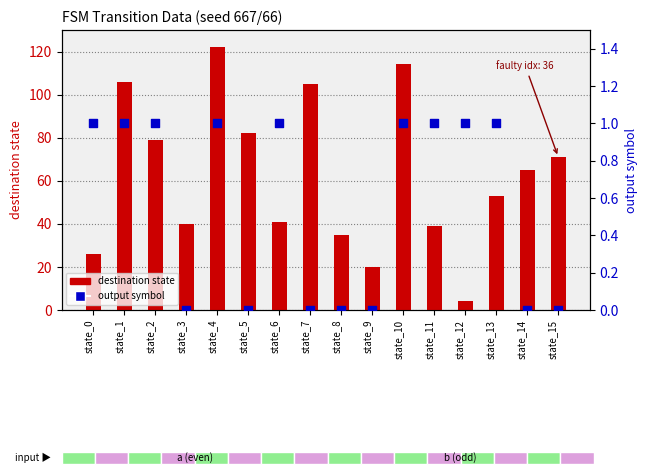

At which category is the sum across all series the highest?

state_4